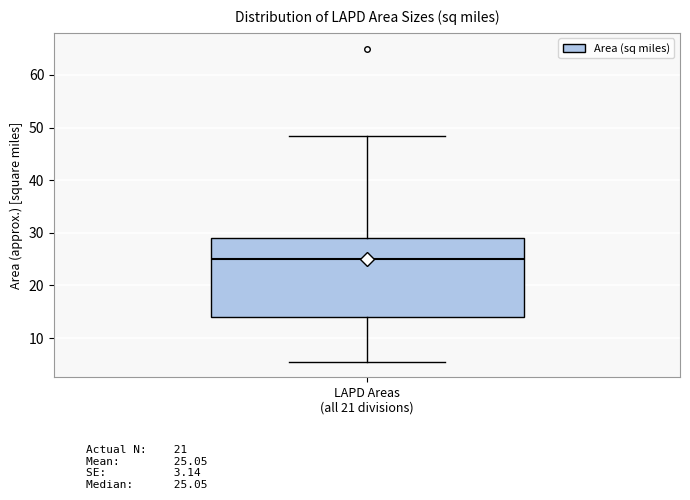

Where is the lower edge of the box for LAPD Areas (all 21 divisions) on the y-axis? The values are not printed on the chart, so give them approximately, as read against the axis.

14